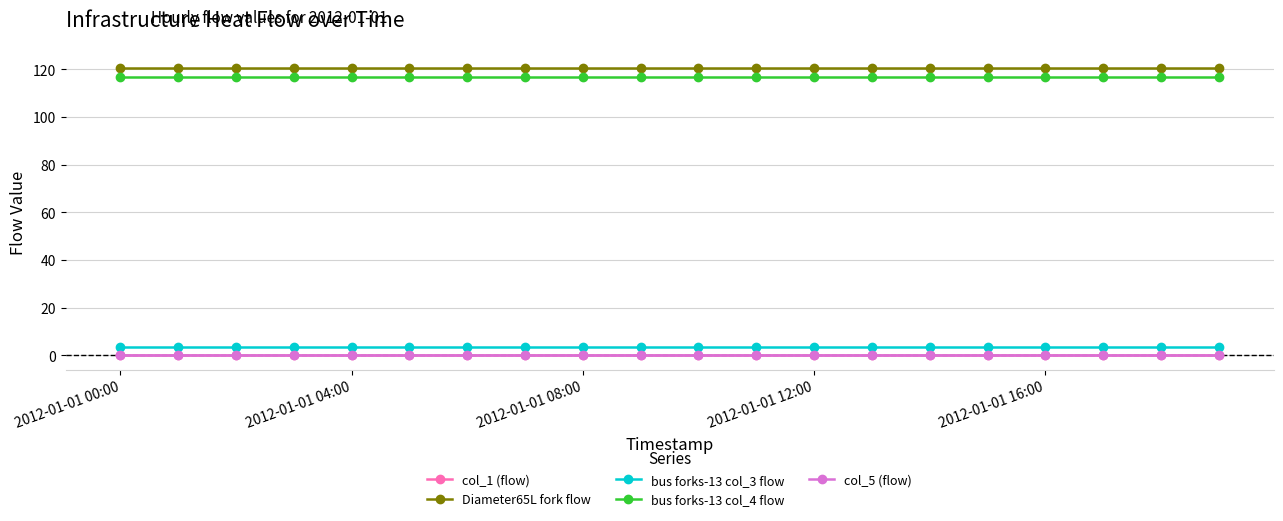

Which series has the largest total across all categories?

Diameter65L fork flow